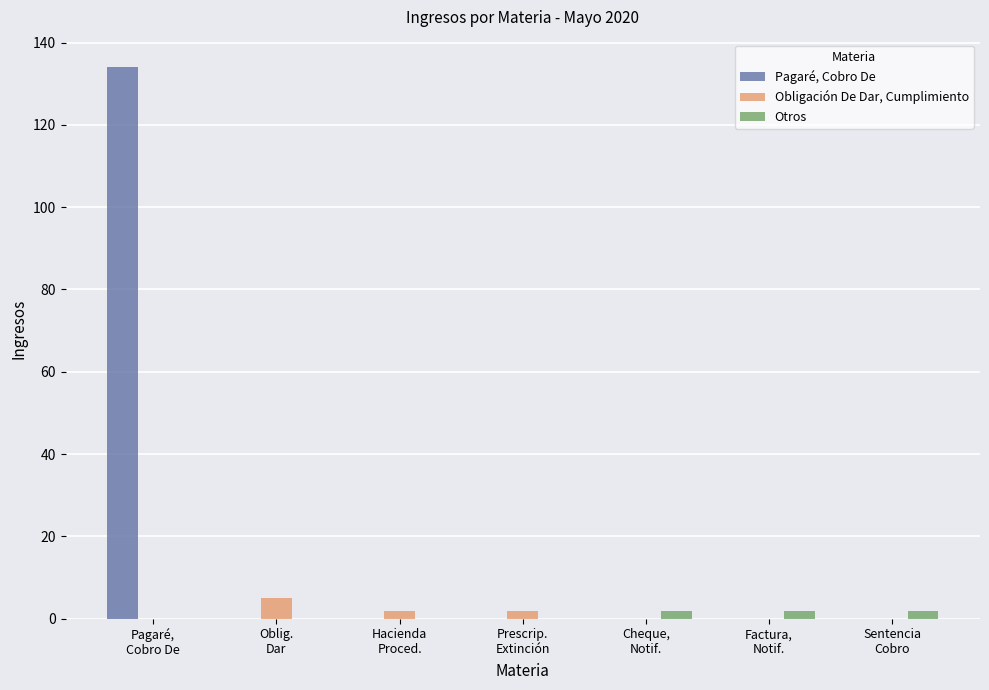

Which series has the largest total across all categories?

Pagaré, Cobro De